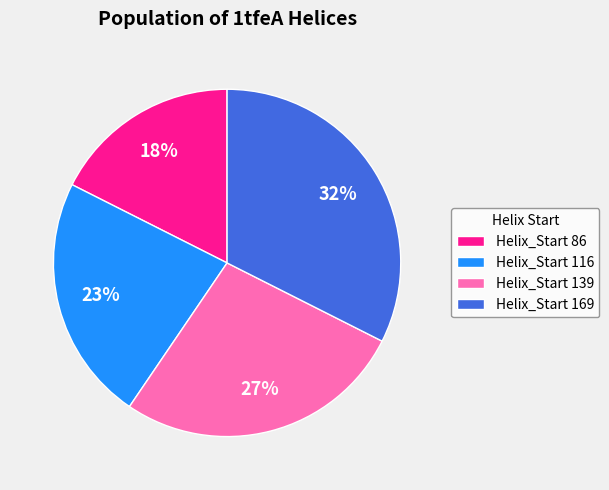

To the nearest percent, what portion does Helix_Start 169 represent?

32%